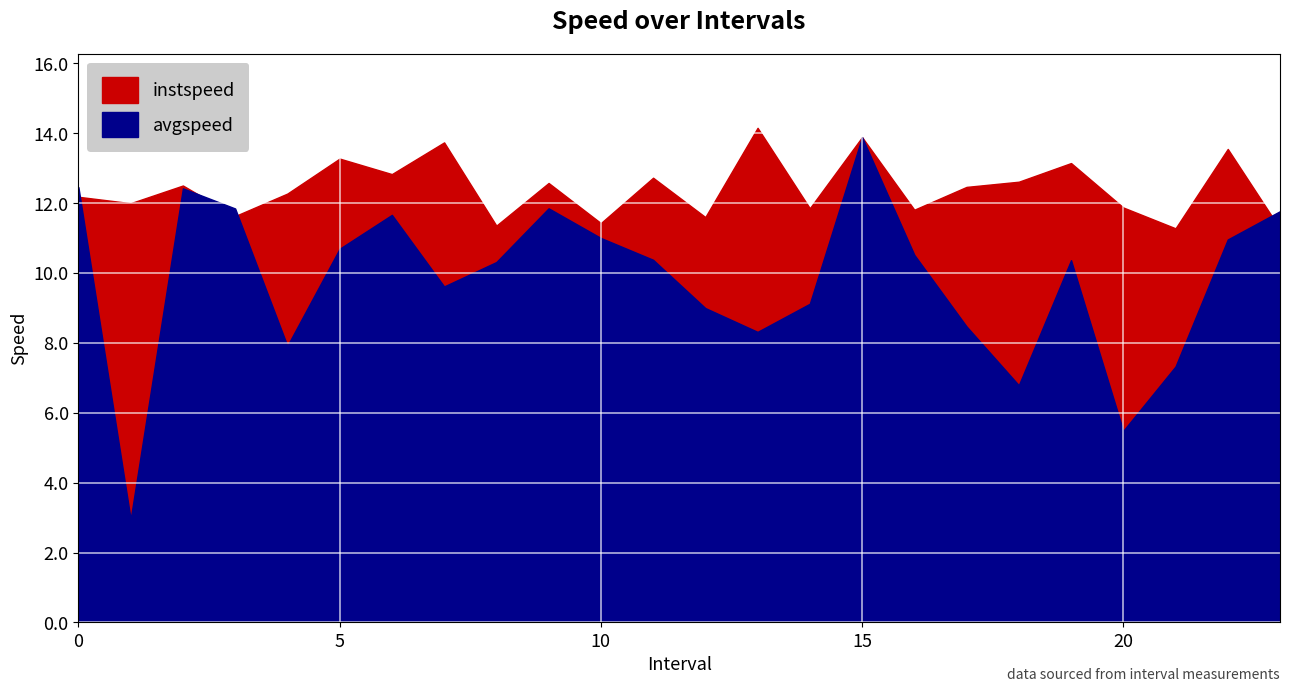

Reading left to right, what are all the values shown in this chart?

instspeed: 12.2	12.0	12.5	11.6	12.3	13.3	12.8	13.7	11.4	12.6	11.4	12.7	11.6	14.2	11.9	13.9	11.8	12.5	12.6	13.1	11.9	11.3	13.6	11.3
avgspeed: 12.5	3.0	12.4	11.8	7.9	10.7	11.7	9.6	10.3	11.9	11.0	10.4	9.0	8.3	9.1	13.9	10.5	8.5	6.8	10.4	5.5	7.3	11.0	11.8